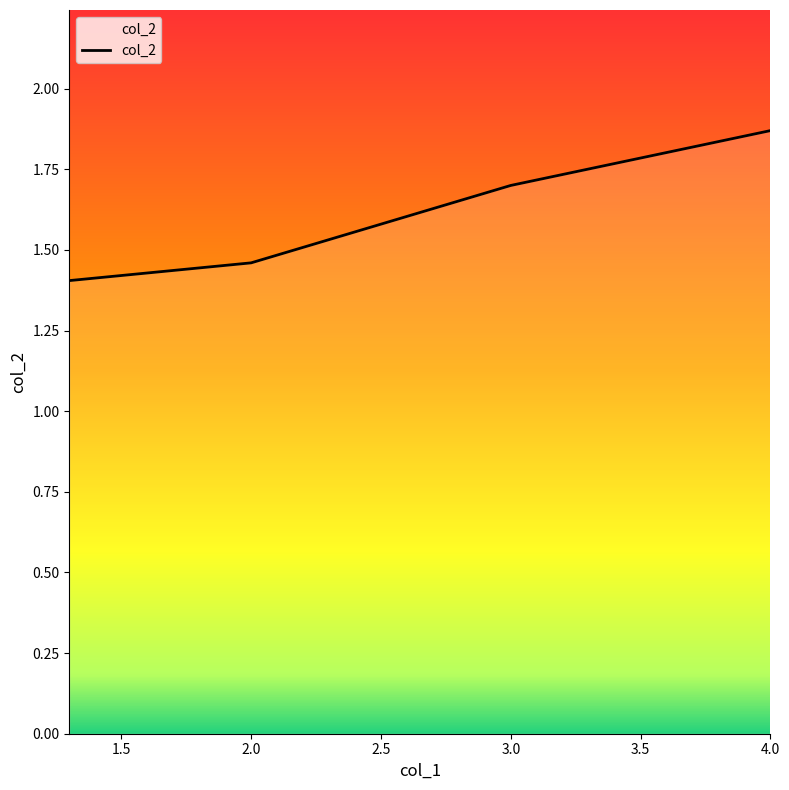

What is the average value?

1.6